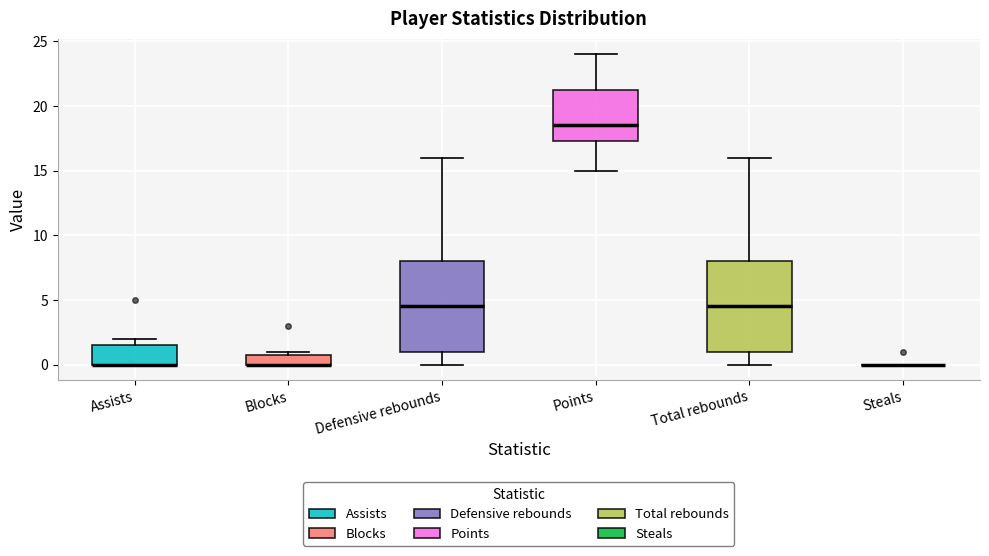

Reading left to right, read every box against the y-axis: the position of its median line, the range the box covers, and the ends of its whiskers. The values are not printed on the chart, so give them approximately, as read against the axis.

Assists: median 0.0 (drawn on the box's lower edge), box 0.0 to 1.5, whiskers 0.0 to 2.0
Blocks: median 0.0 (drawn on the box's lower edge), box 0.0 to 1.0, whiskers 0.0 to 1.0 (just above the box's upper edge)
Defensive rebounds: median 4.5, box 1.0 to 8.0, whiskers 0.0 to 16.0
Points: median 18.5, box 17.5 to 21.5, whiskers 15.0 to 24.0
Total rebounds: median 4.5, box 1.0 to 8.0, whiskers 0.0 to 16.0
Steals: box collapsed to a line at 0.0, whiskers 0.0 to 0.0